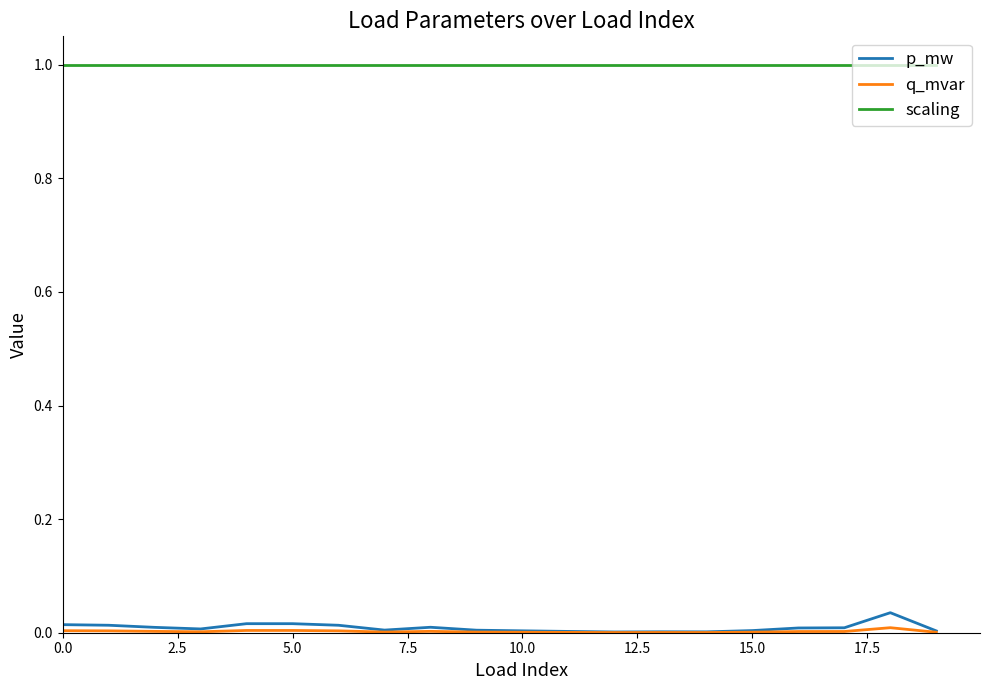

What is the greatest value displayed?

1.0